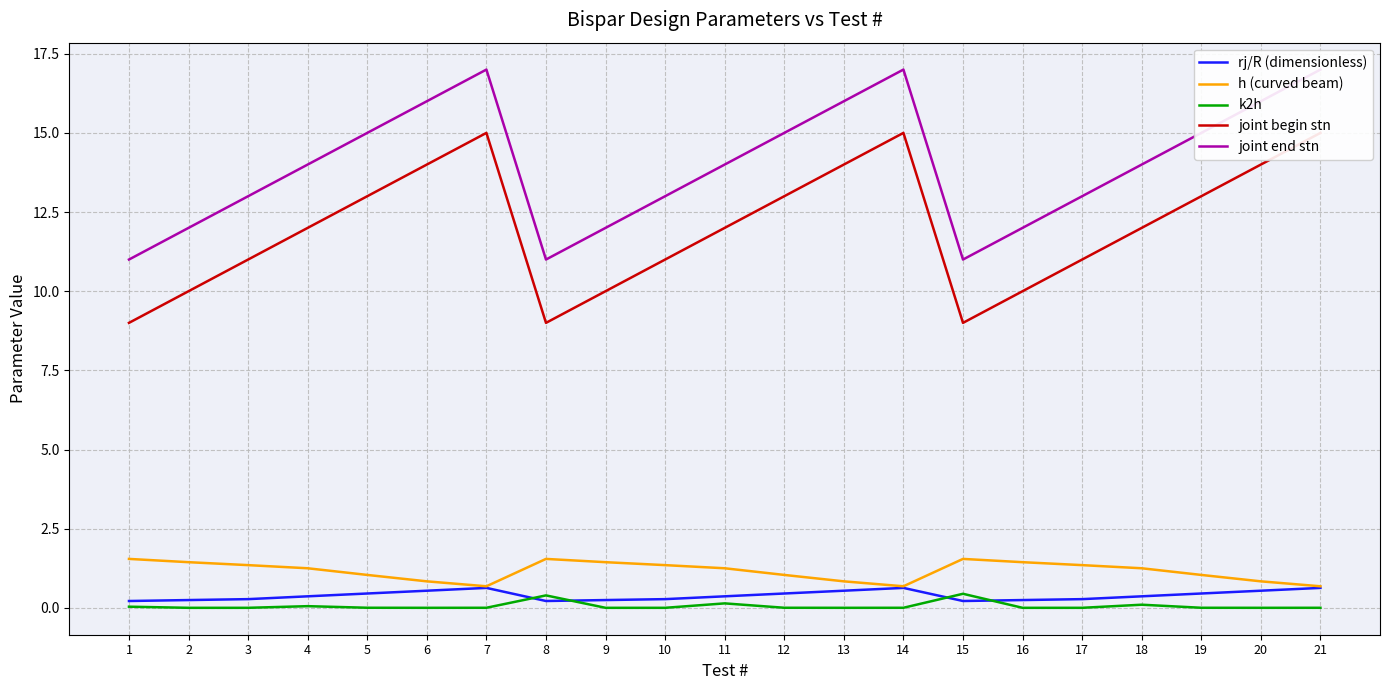

Reading left to right, list all the values displayed in this chart.

rj/R (dimensionless): 1=0.2	2=0.2	3=0.3	4=0.4	5=0.5	6=0.5	7=0.6	8=0.2	9=0.2	10=0.3	11=0.4	12=0.5	13=0.5	14=0.6	15=0.2	16=0.2	17=0.3	18=0.4	19=0.5	20=0.5	21=0.6
h (curved beam): 1=1.5	2=1.4	3=1.3	4=1.2	5=1.0	6=0.8	7=0.7	8=1.5	9=1.4	10=1.3	11=1.2	12=1.0	13=0.8	14=0.7	15=1.5	16=1.4	17=1.3	18=1.2	19=1.0	20=0.8	21=0.7
k2h: 1=0.0	2=0.0	3=0.0	4=0.1	5=0.0	6=0.0	7=0.0	8=0.4	9=0.0	10=0.0	11=0.1	12=0.0	13=0.0	14=0.0	15=0.4	16=0.0	17=0.0	18=0.1	19=0.0	20=0.0	21=0.0
joint begin stn: 1=9.0	2=10.0	3=11.0	4=12.0	5=13.0	6=14.0	7=15.0	8=9.0	9=10.0	10=11.0	11=12.0	12=13.0	13=14.0	14=15.0	15=9.0	16=10.0	17=11.0	18=12.0	19=13.0	20=14.0	21=15.0
joint end stn: 1=11.0	2=12.0	3=13.0	4=14.0	5=15.0	6=16.0	7=17.0	8=11.0	9=12.0	10=13.0	11=14.0	12=15.0	13=16.0	14=17.0	15=11.0	16=12.0	17=13.0	18=14.0	19=15.0	20=16.0	21=17.0